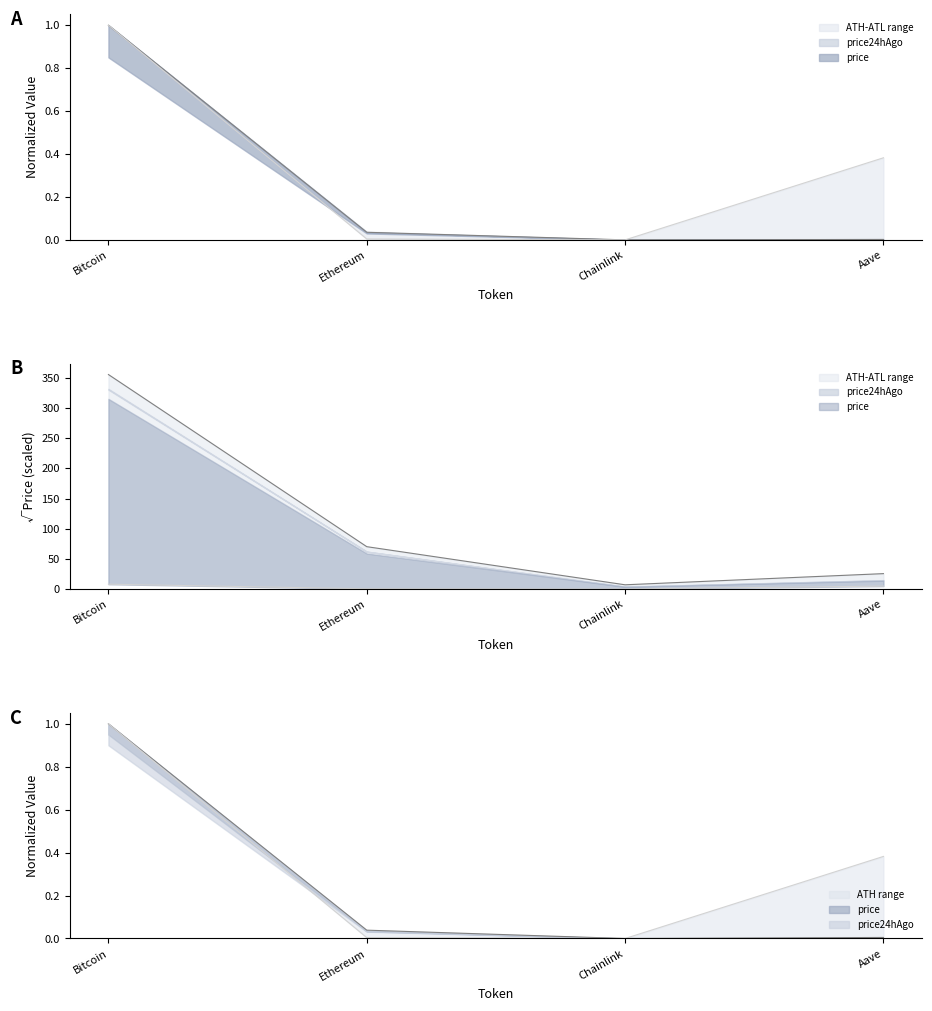

What is the label of the 4th point from the left?

Aave